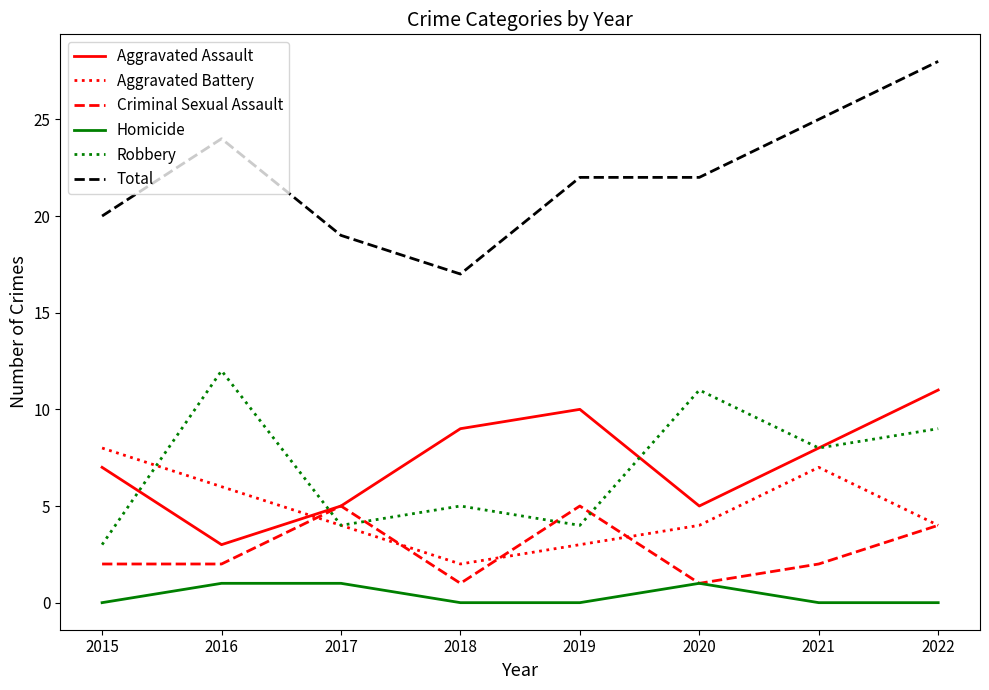

Count the Aggravated Battery values in the range 4 to 7.

5